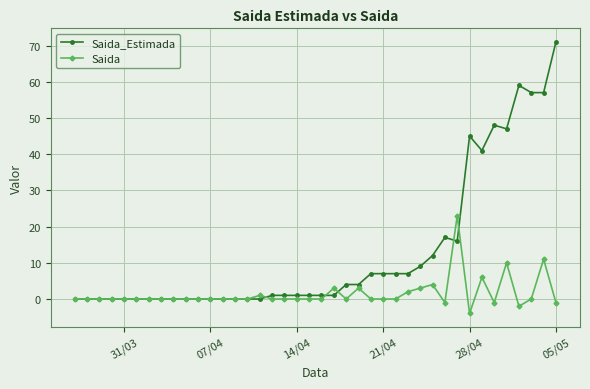

True or false: Saida has more than 2 points higher than both neighbors.

True